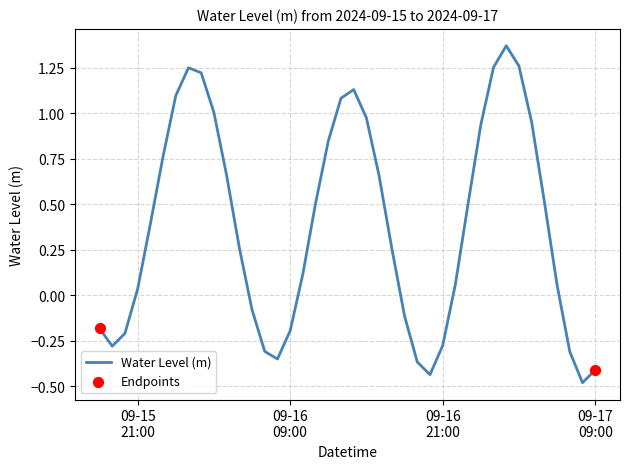

What is the minimum value shown in the chart?

-0.5